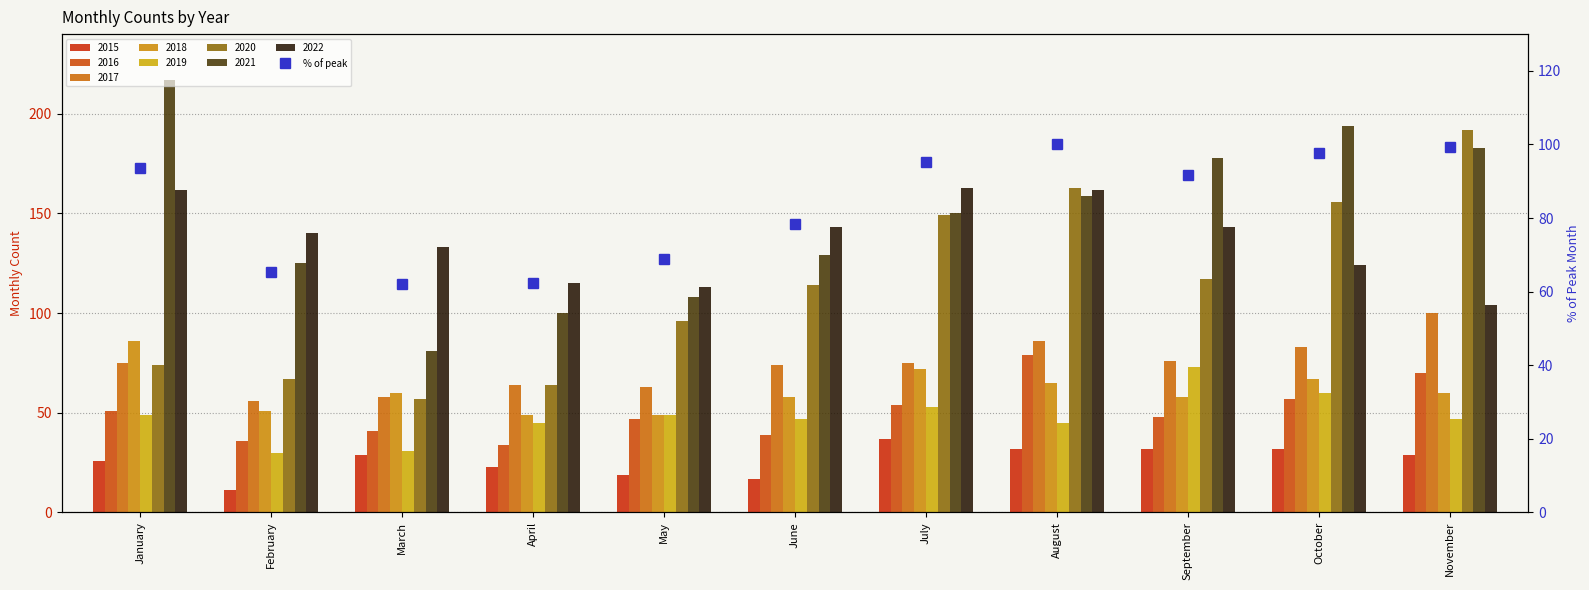

Is it true that the value at January is 93.6?

True